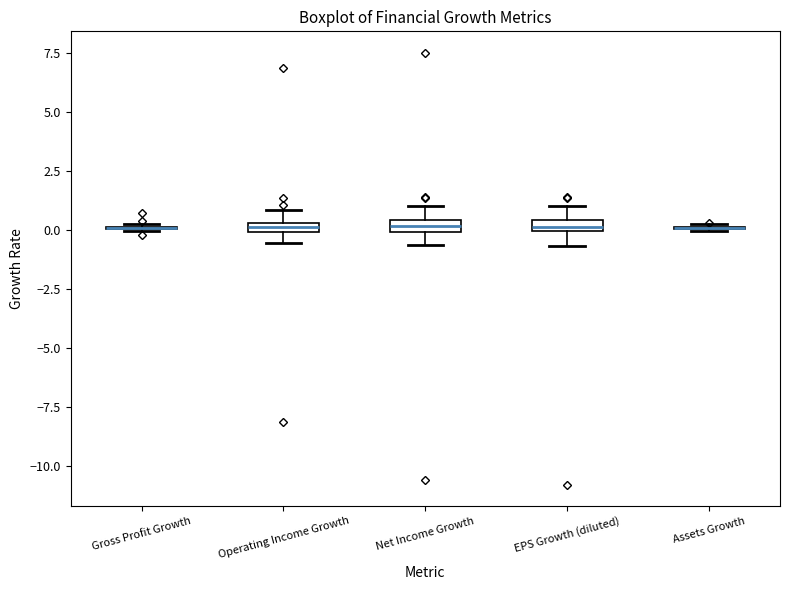

Where does the upper whisker of the box for EPS Growth (diluted) end on the y-axis? The values are not printed on the chart, so give them approximately, as read against the axis.

1.0